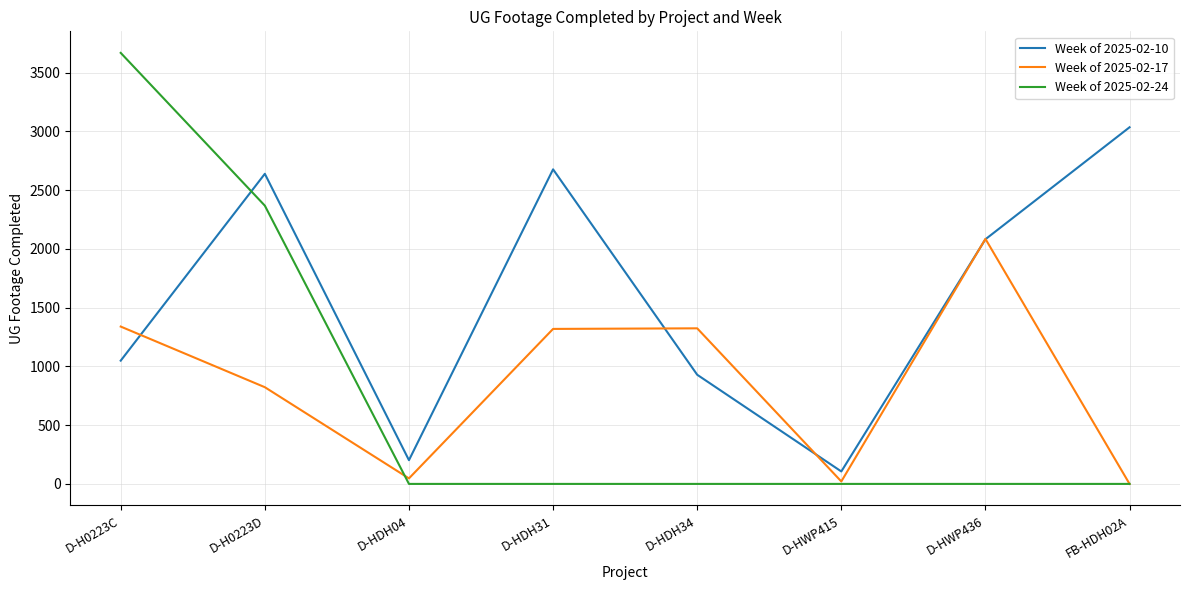

Which series has the largest total across all categories?

Week of 2025-02-10